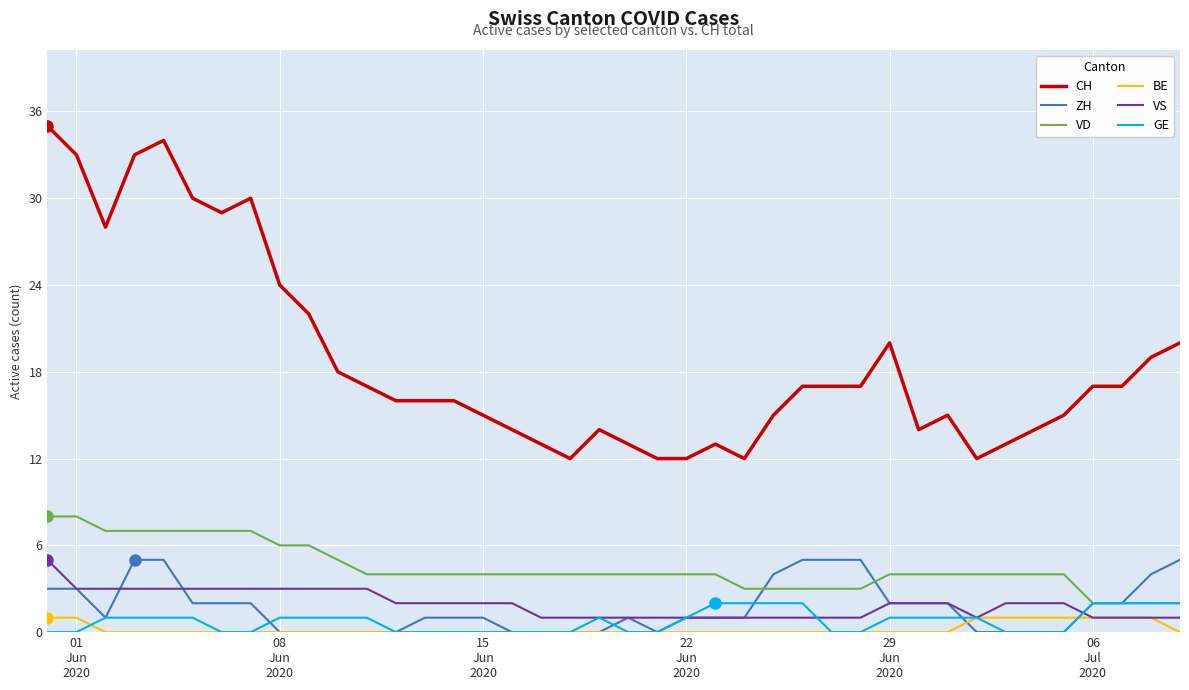

True or false: CH and ZH cross at least once.

False